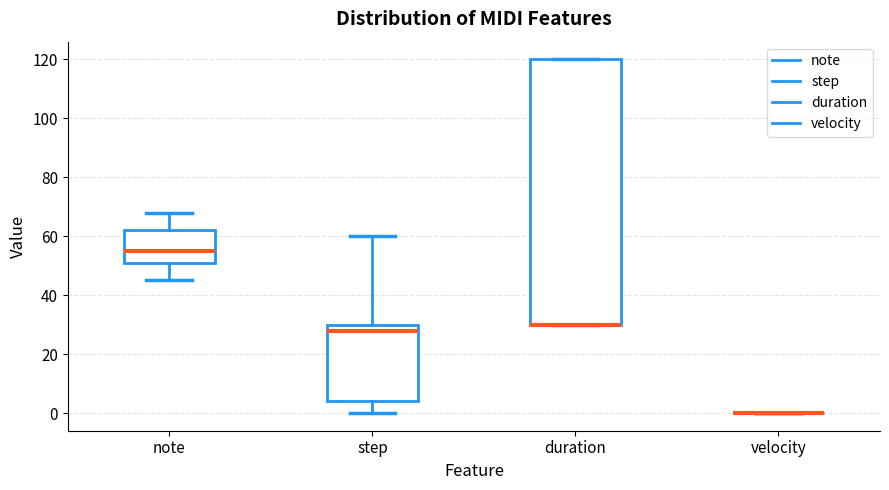

Reading left to right, read every box against the y-axis: the position of its median line, the range the box covers, and the ends of its whiskers. The values are not printed on the chart, so give them approximately, as read against the axis.

note: median 56, box 52 to 62, whiskers 46 to 68
step: median 28, box 4 to 30, whiskers 0 to 60
duration: median 30 (drawn on the box's lower edge), box 30 to 120, whiskers 30 to 120
velocity: box collapsed to a line at 0, whiskers 0 to 0